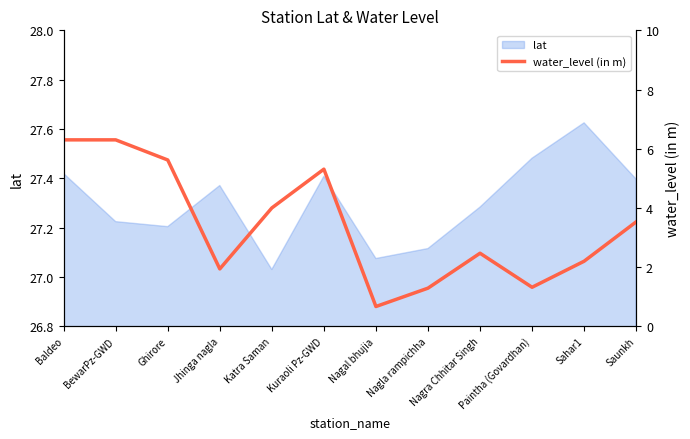

Reading right to left, extract all data points from this chart.

3.5	2.2	1.3	2.5	1.3	0.7	5.3	4.0	1.9	5.6	6.3	6.3